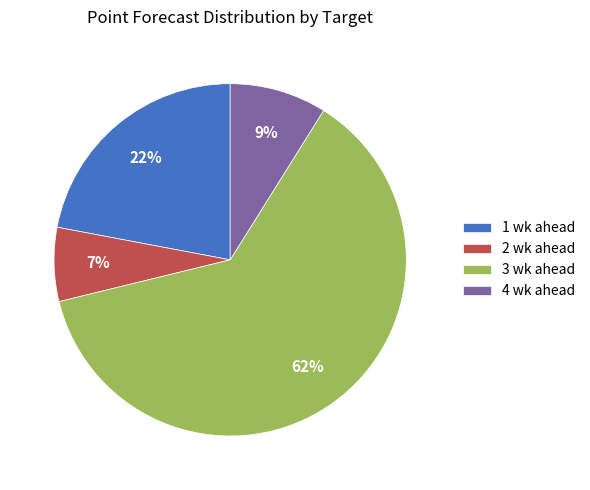

Approximately how many times larger is the value at 4 wk ahead compared to 2 wk ahead?

1.3